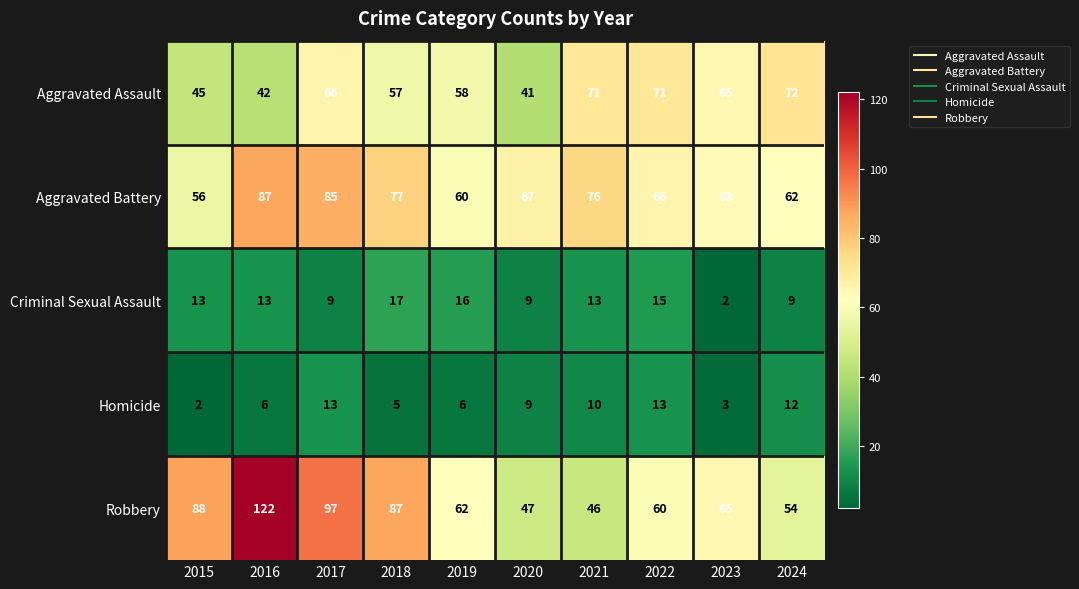

At which category does the chart reach its peak across all series?

2016